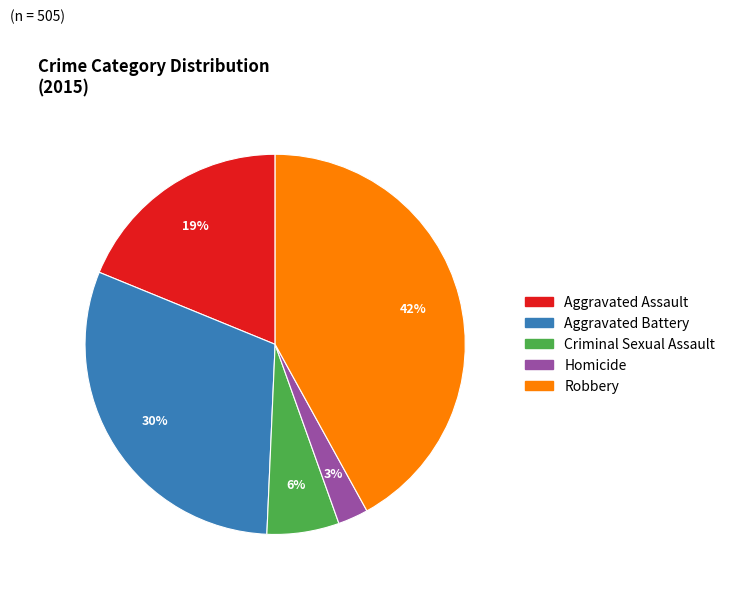

To the nearest percent, what is the difference between the Aggravated Battery and Criminal Sexual Assault slice percentages?

24%